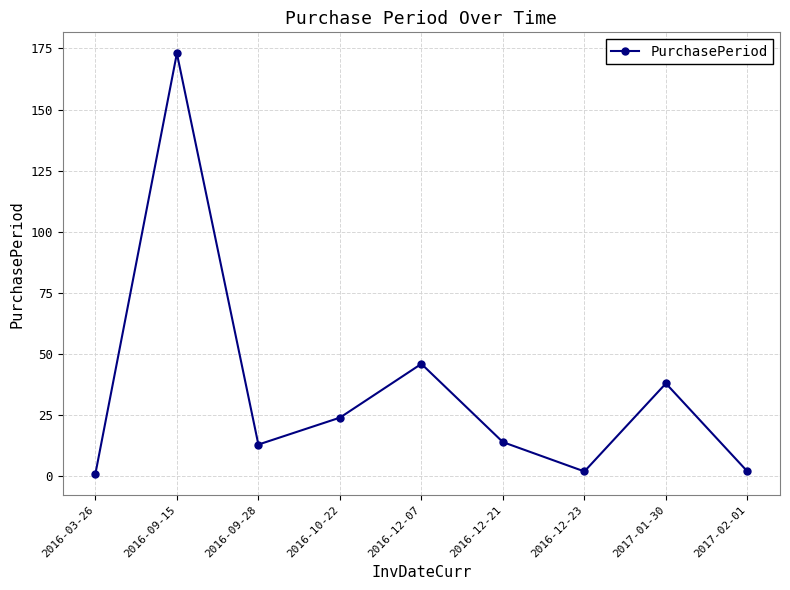

What is the minimum value shown in the chart?

1